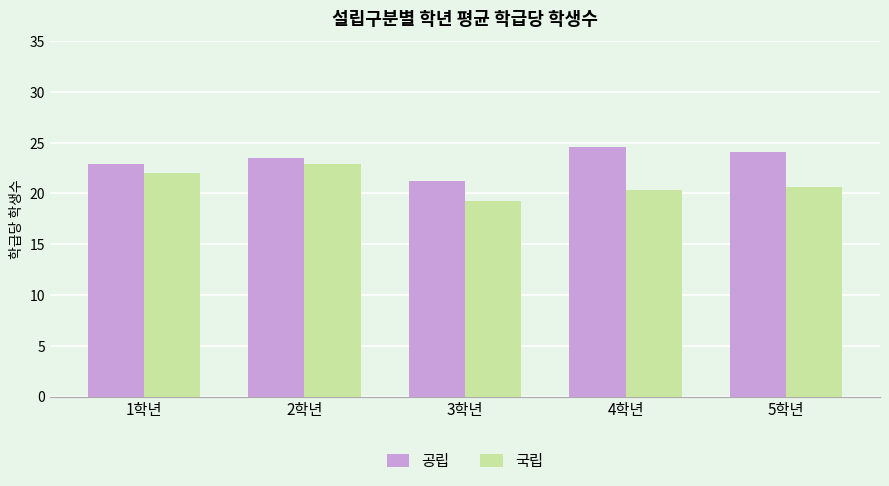

How many bars are there in total?

10